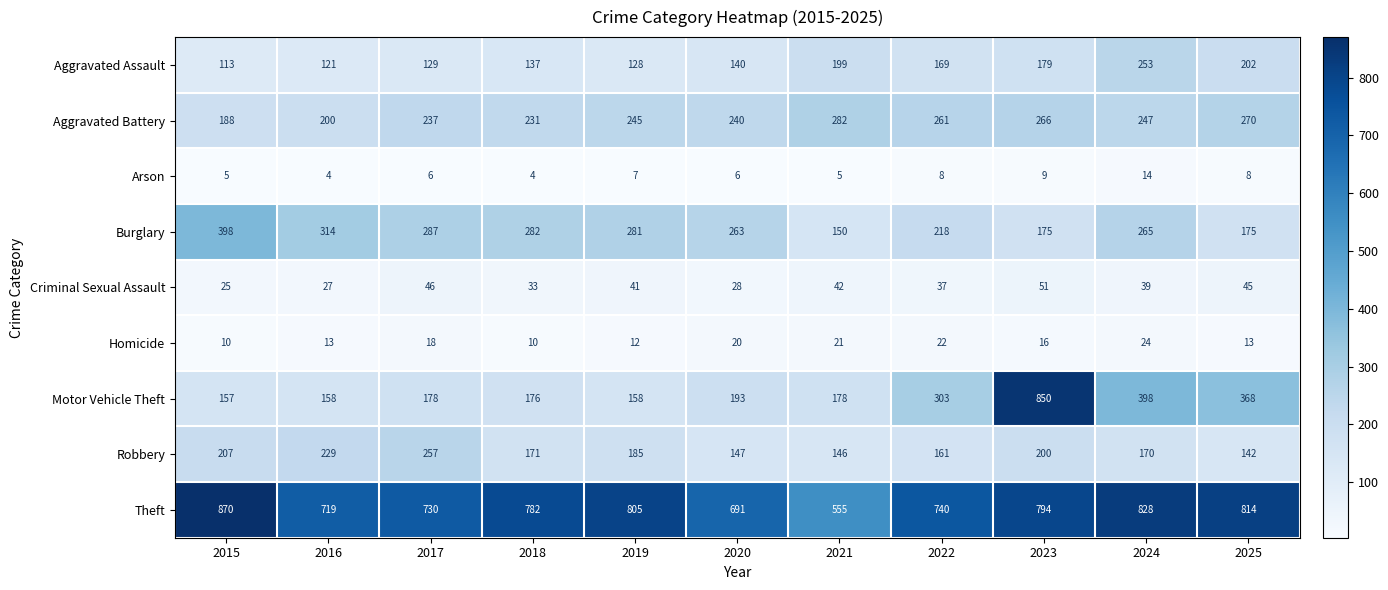

Rank the series by their maximum value, from lowest to highest.

Arson, Homicide, Criminal Sexual Assault, Aggravated Assault, Robbery, Aggravated Battery, Burglary, Motor Vehicle Theft, Theft